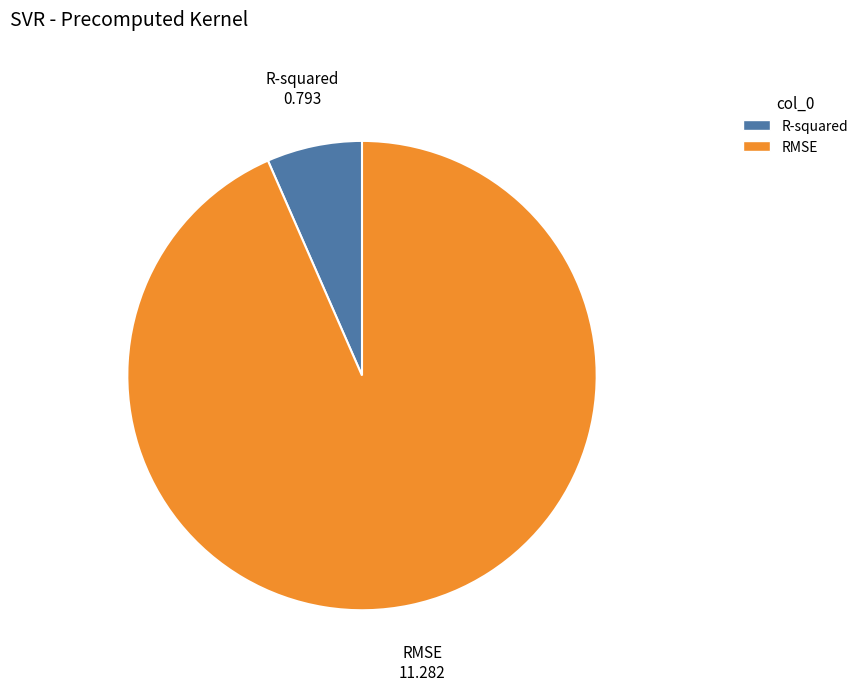

What is the majority slice?

RMSE